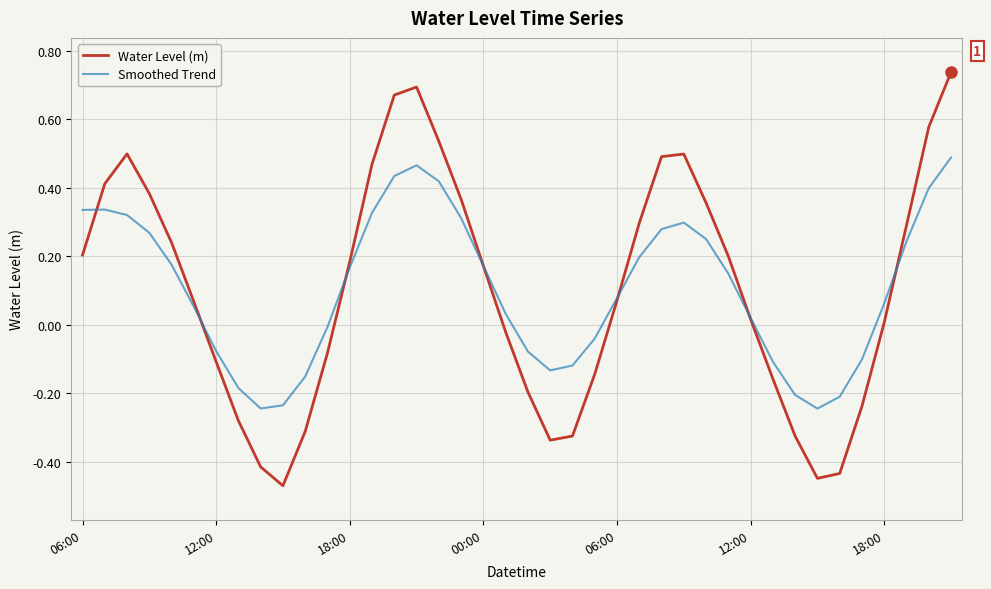

Rank the series by their maximum value, from lowest to highest.

Smoothed Trend, Water Level (m)